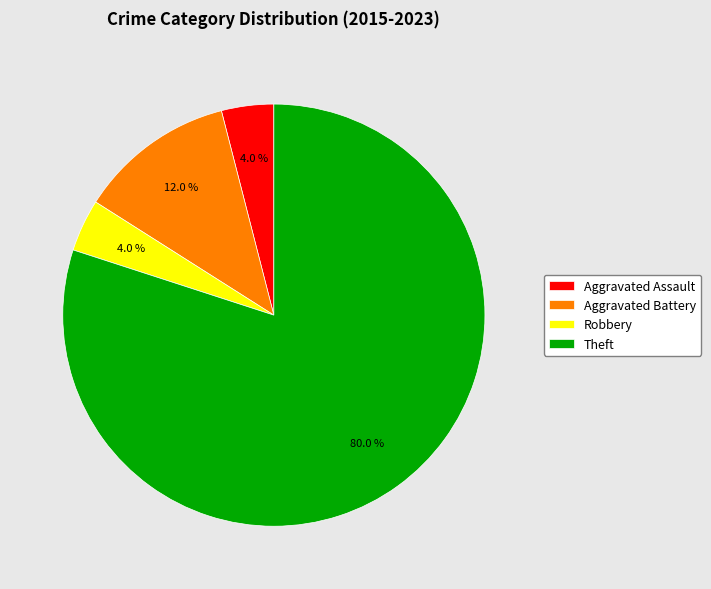

Is Aggravated Battery the majority of the pie?

No